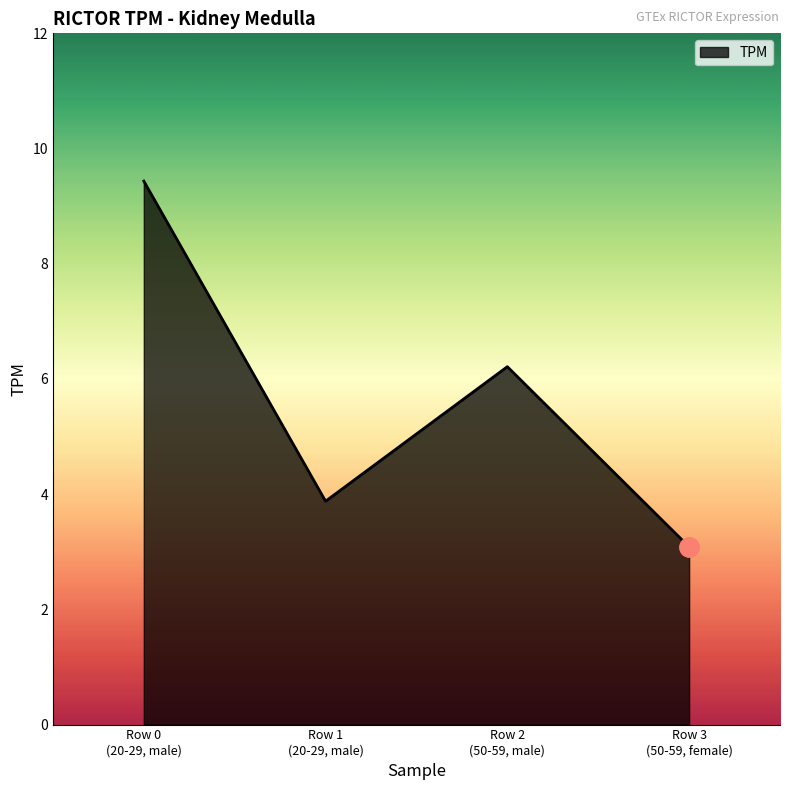

Approximately how many times larger is the value at Row 3
(50-59, female) compared to Row 0
(20-29, male)?

0.3